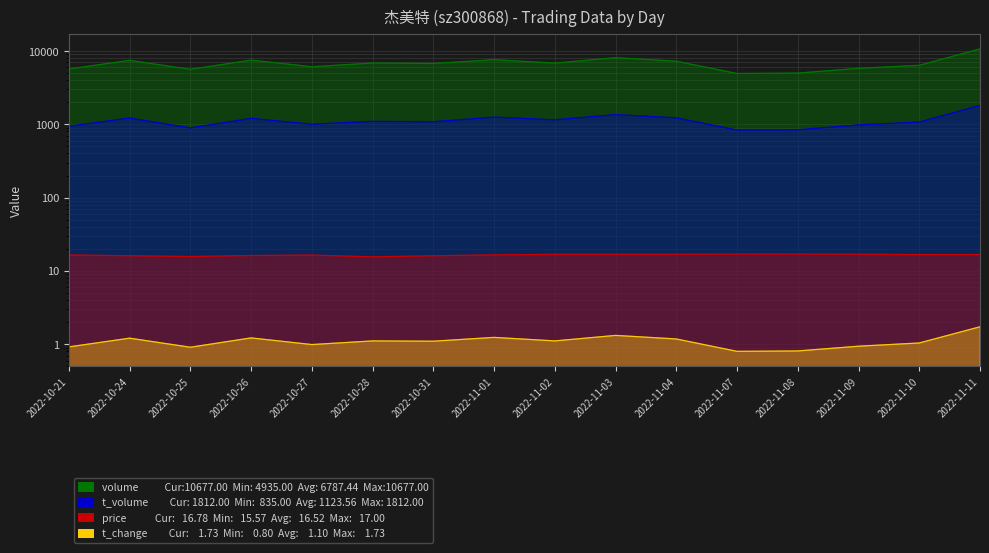

What is the label of the 5th point from the right?

2022-11-07